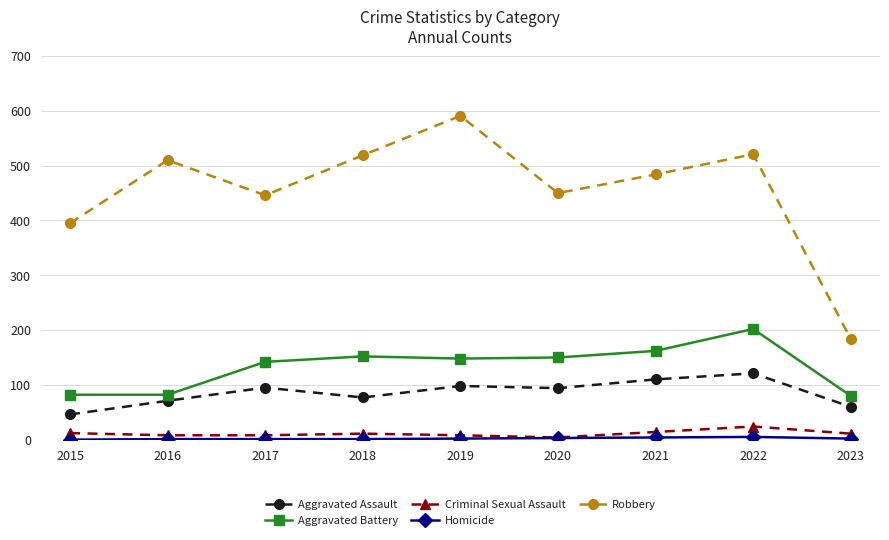

How many categories are shown in the chart?

9